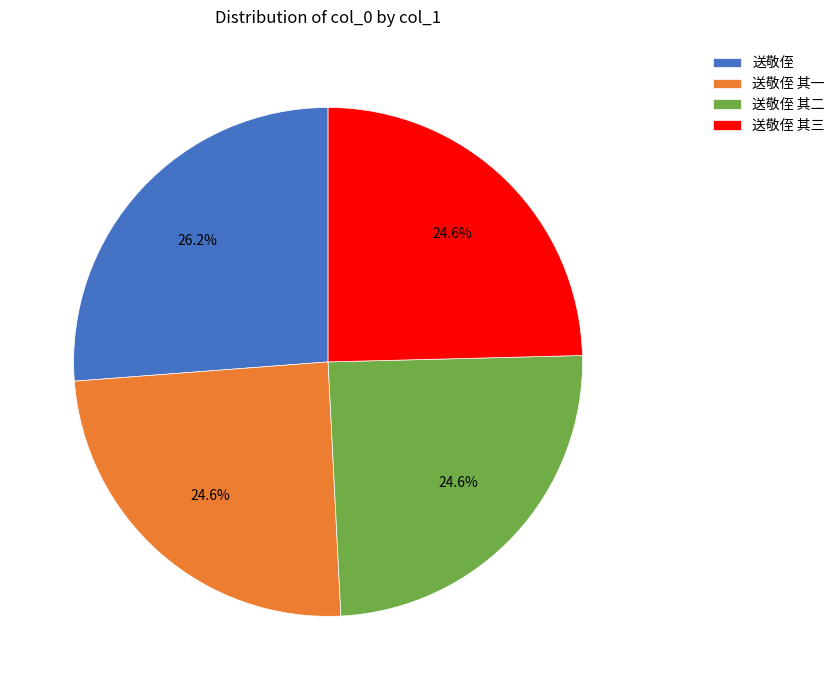

Is there a majority slice in this chart?

No